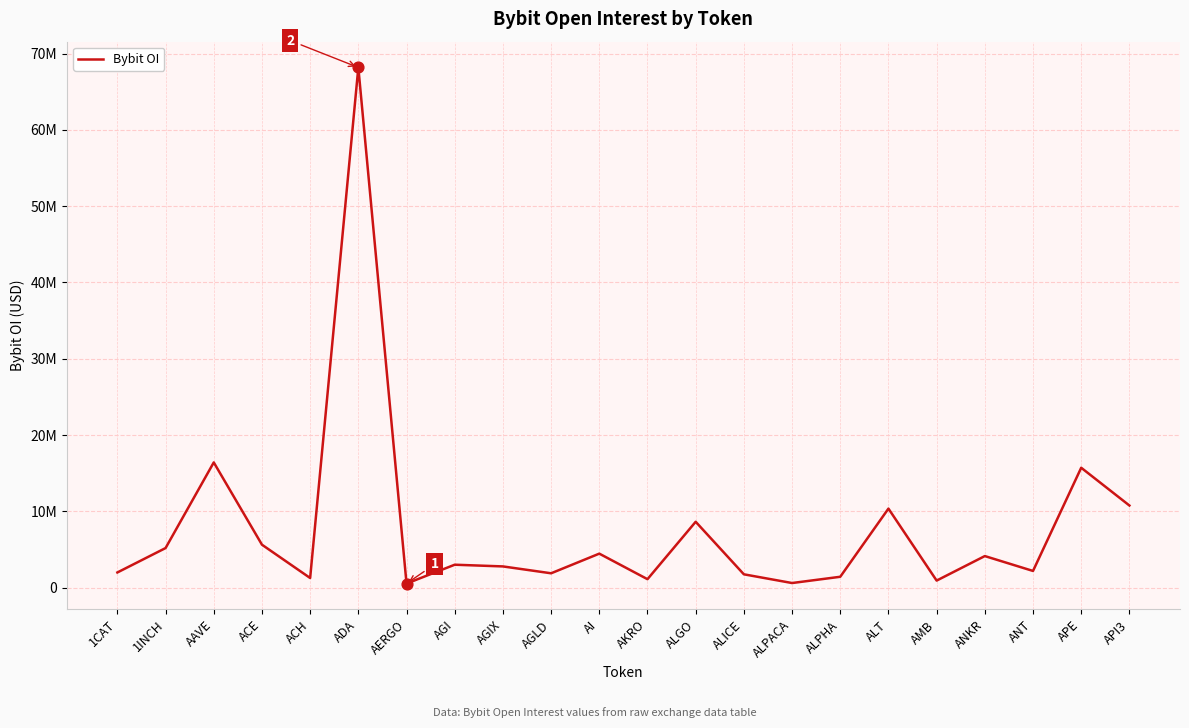

What is the ratio of the value at AGI to the value at AKRO?

2.7